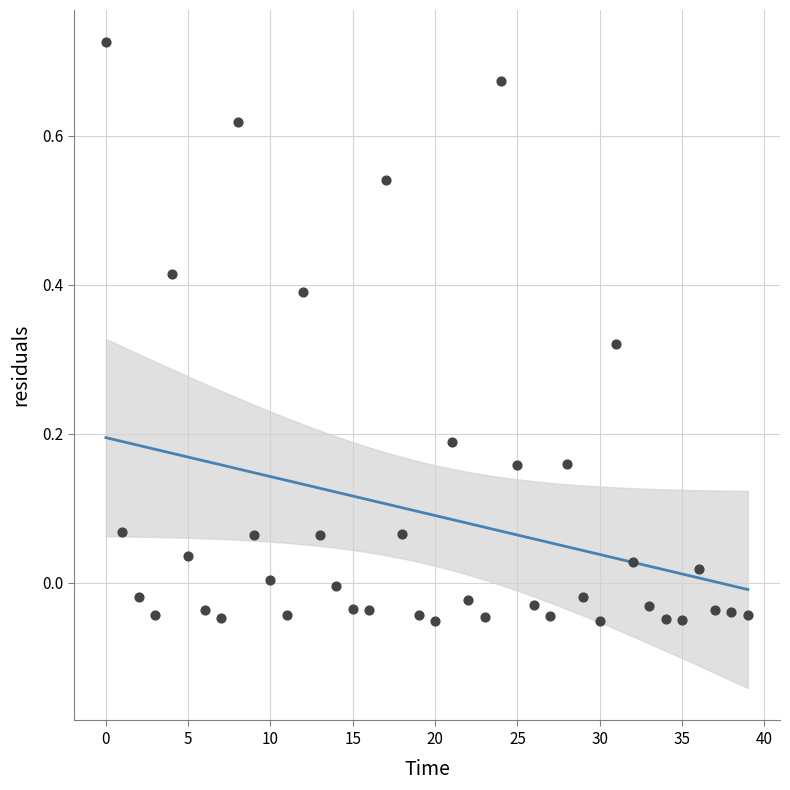

What is the range of Y values (max minus min)?

0.8